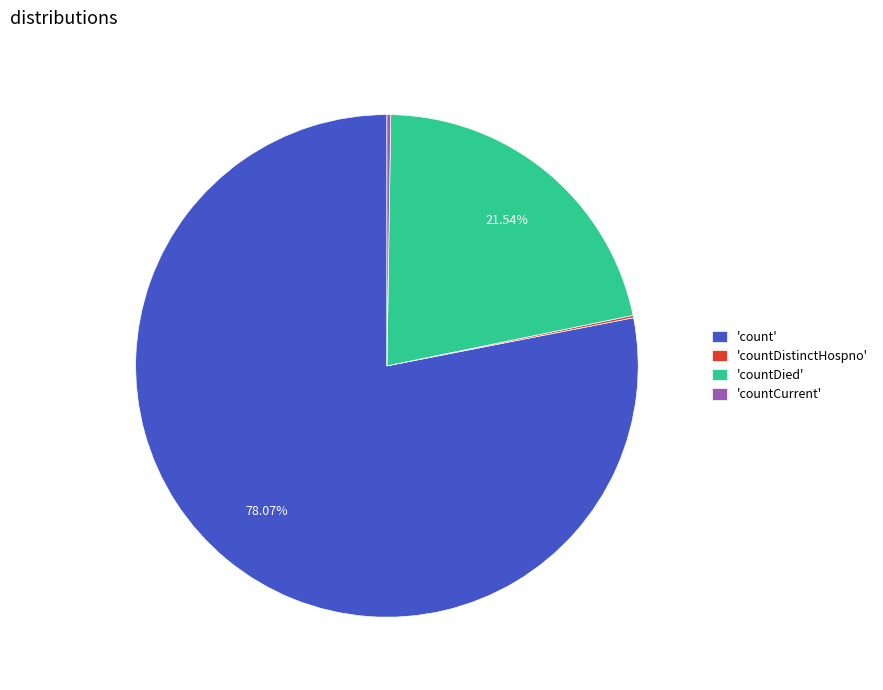

To the nearest percent, what is the average slice percentage?

25%